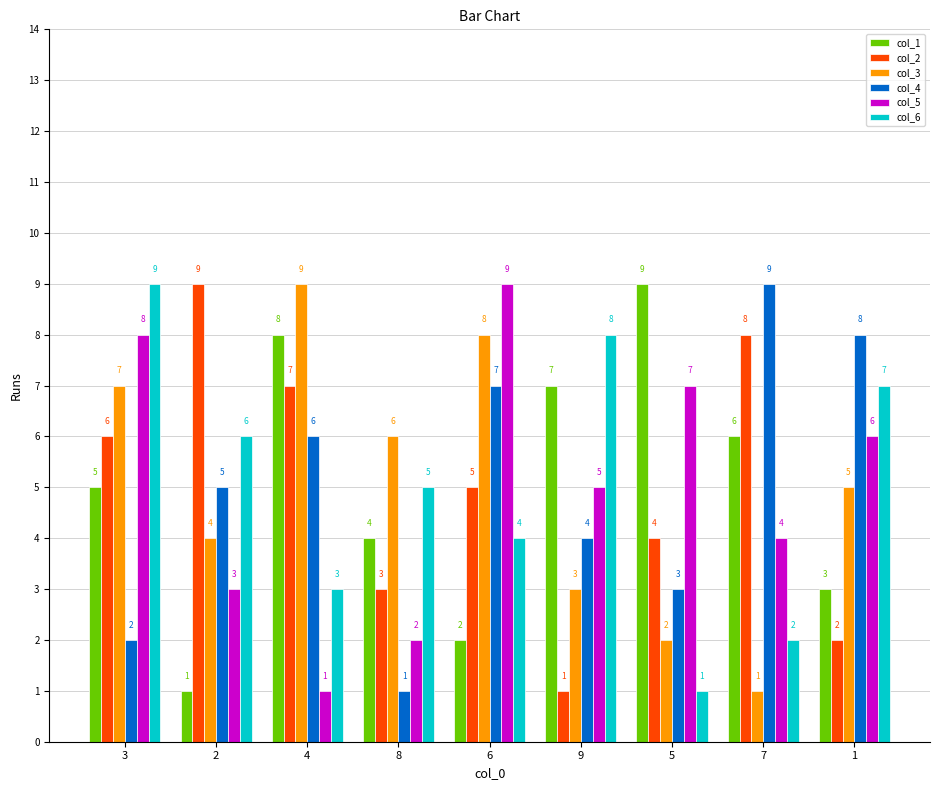

At which label does col_3 reach its peak?

4